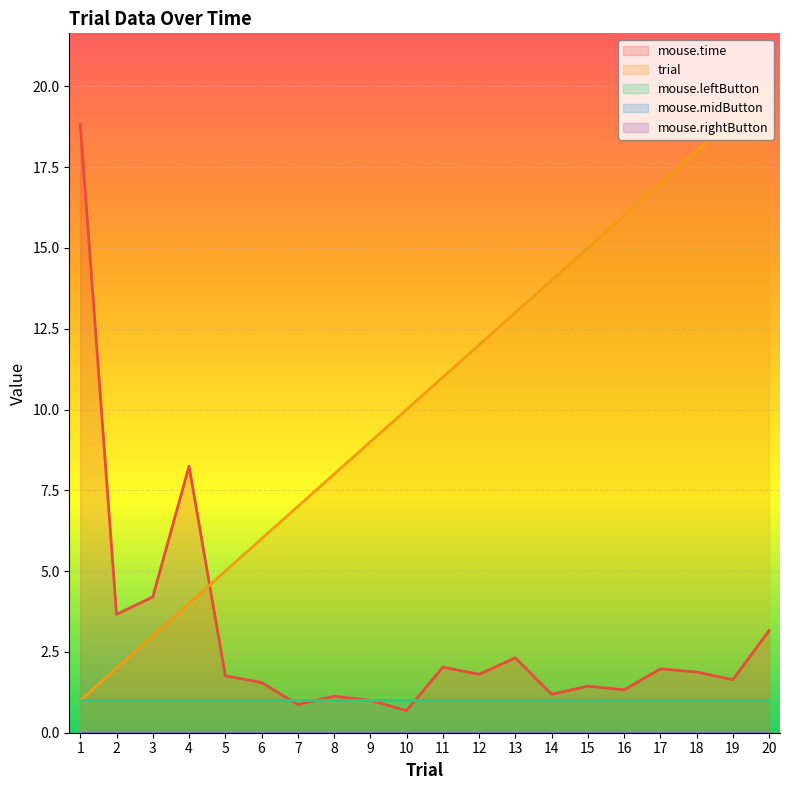

How many data points in trial are above 11?

9